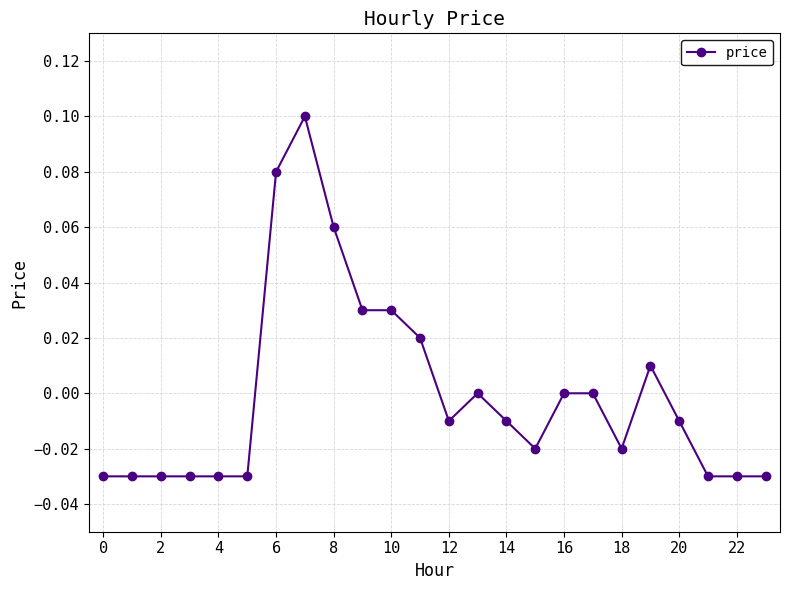

How many distinct data groups are displayed?

1